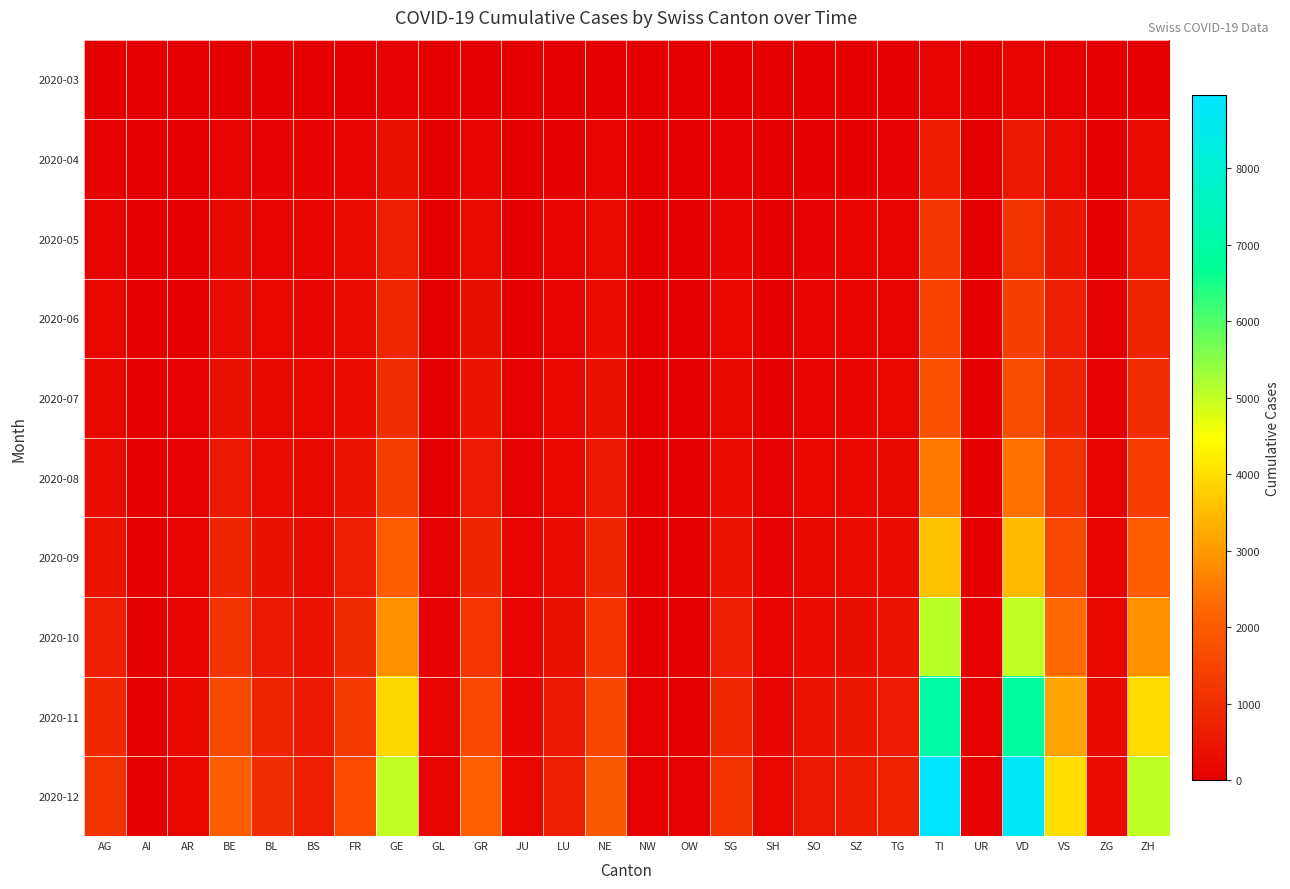

What is the total value across all series at FR?

6005